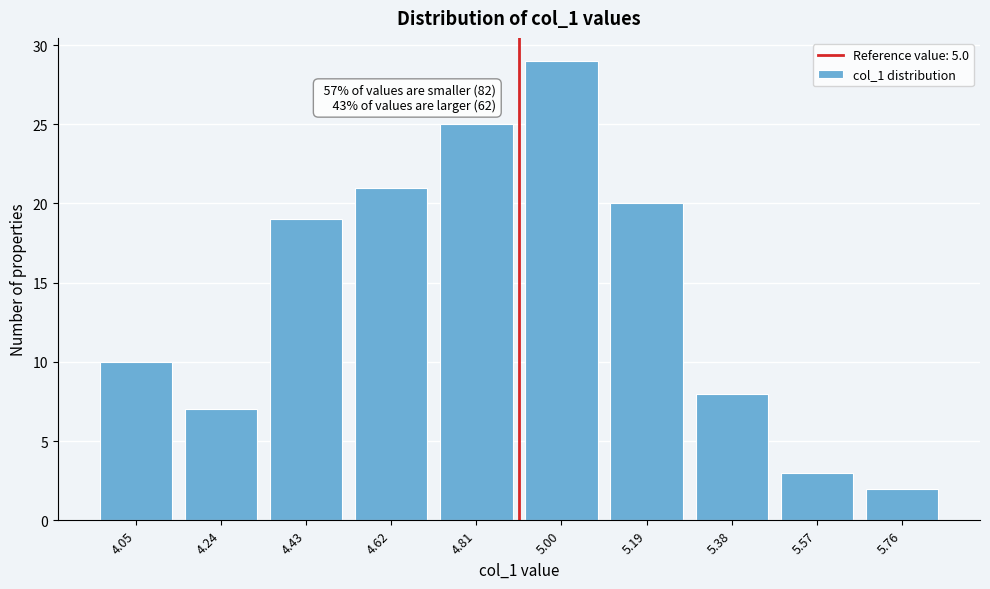

Reading left to right, list all the values displayed in this chart.

4.05=10	4.24=7	4.43=19	4.62=21	4.81=25	5.00=29	5.19=20	5.38=8	5.57=3	5.76=2